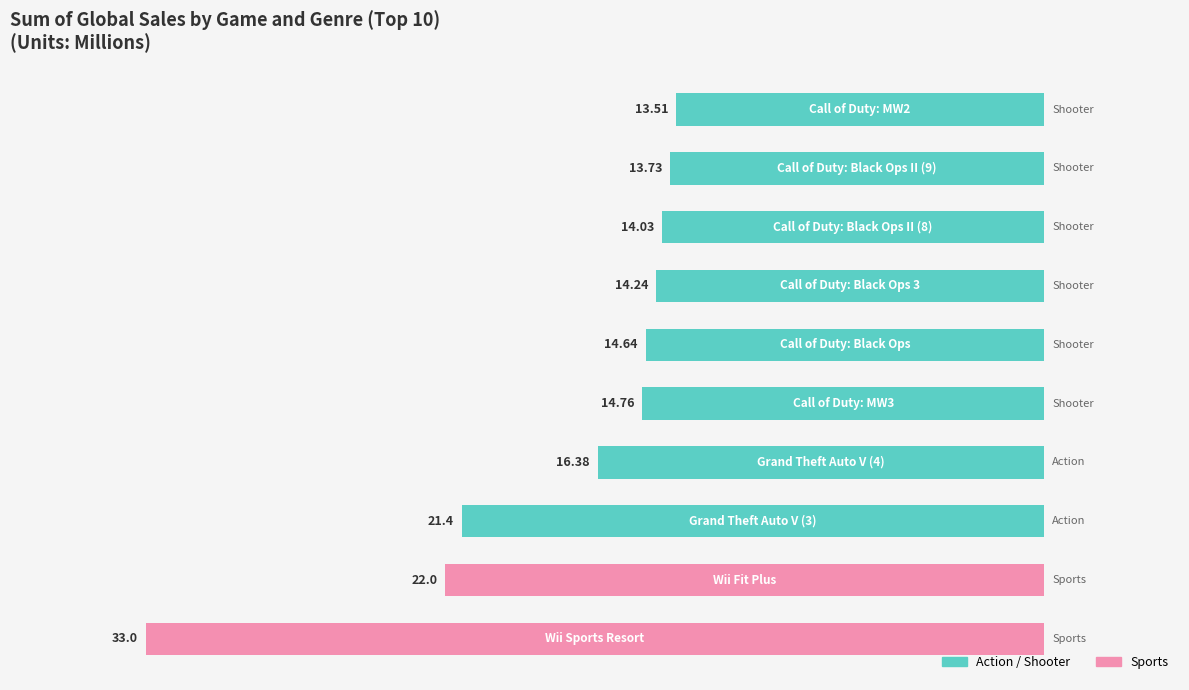

How many bars are there in total?

10